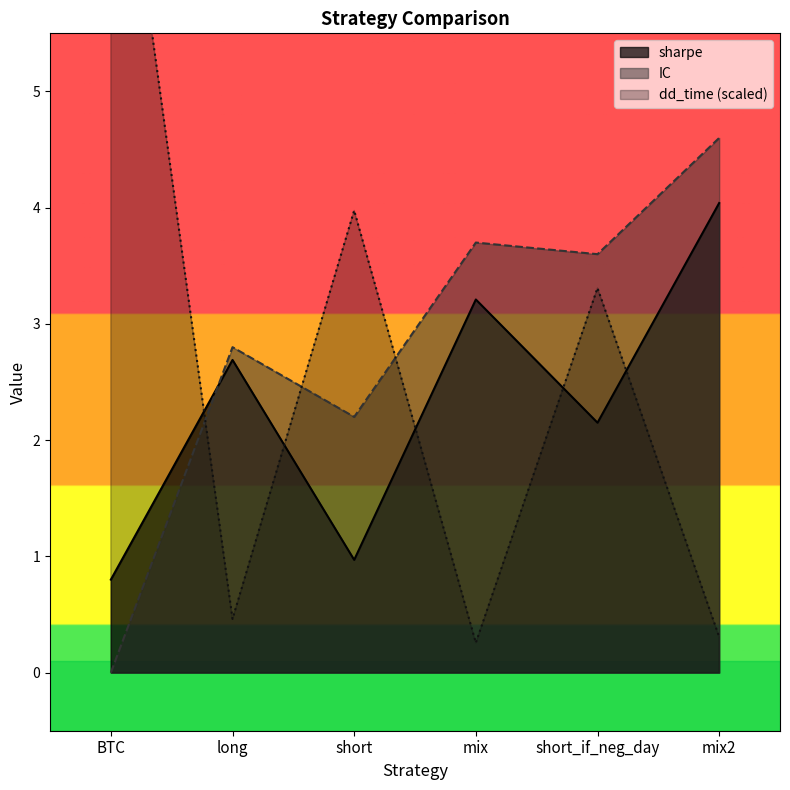

What is the total value across all series at short_if_neg_day?

9.1